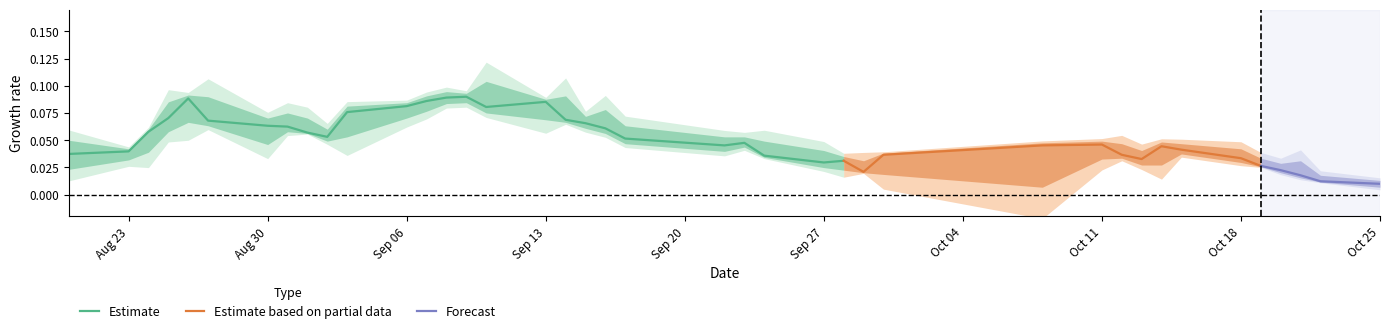

Which category has the lowest value in the high series?

20211025